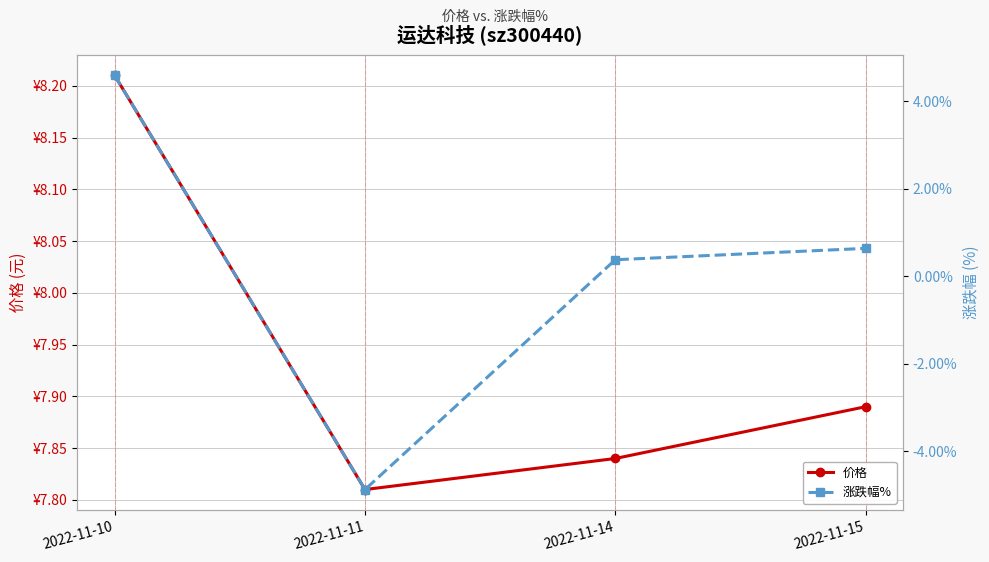

The value of 涨跌幅% at 2022-11-11 is -4.9. True or false?

True